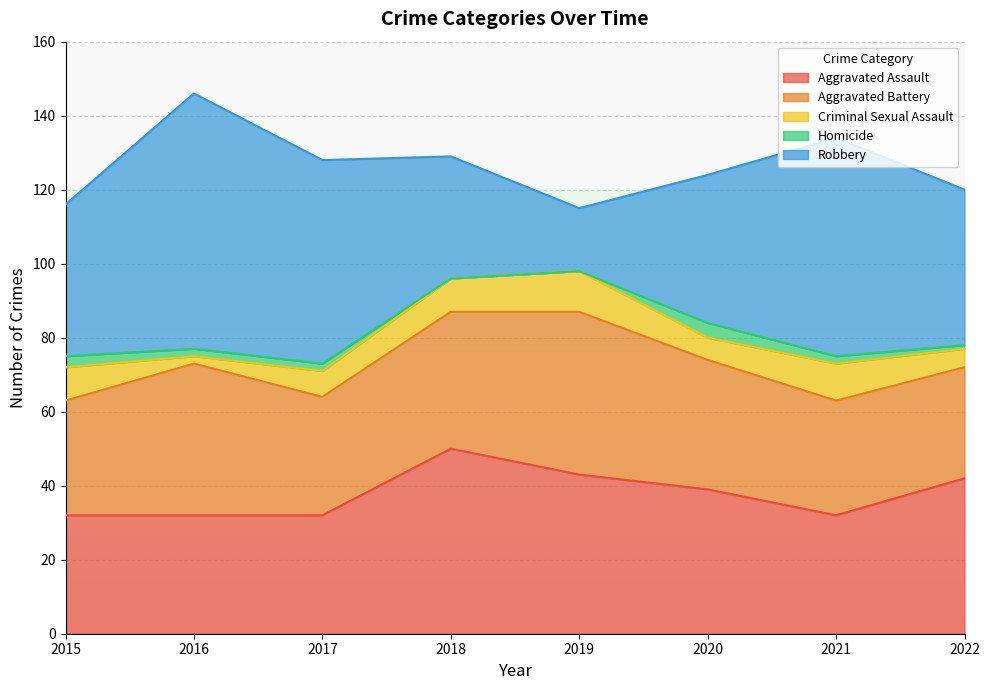

Reading right to left, list all the values displayed in this chart.

Aggravated Assault: 2022=42	2021=32	2020=39	2019=43	2018=50	2017=32	2016=32	2015=32
Aggravated Battery: 2022=30	2021=31	2020=35	2019=44	2018=37	2017=32	2016=41	2015=31
Criminal Sexual Assault: 2022=5	2021=10	2020=6	2019=11	2018=9	2017=7	2016=2	2015=9
Homicide: 2022=1	2021=2	2020=4	2019=0	2018=0	2017=2	2016=2	2015=3
Robbery: 2022=42	2021=59	2020=40	2019=17	2018=33	2017=55	2016=69	2015=41